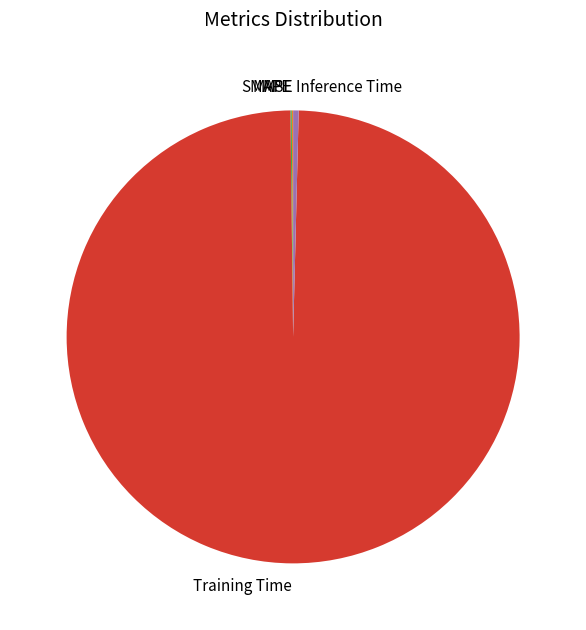

True or false: Training Time accounts for 99% of the total.

True